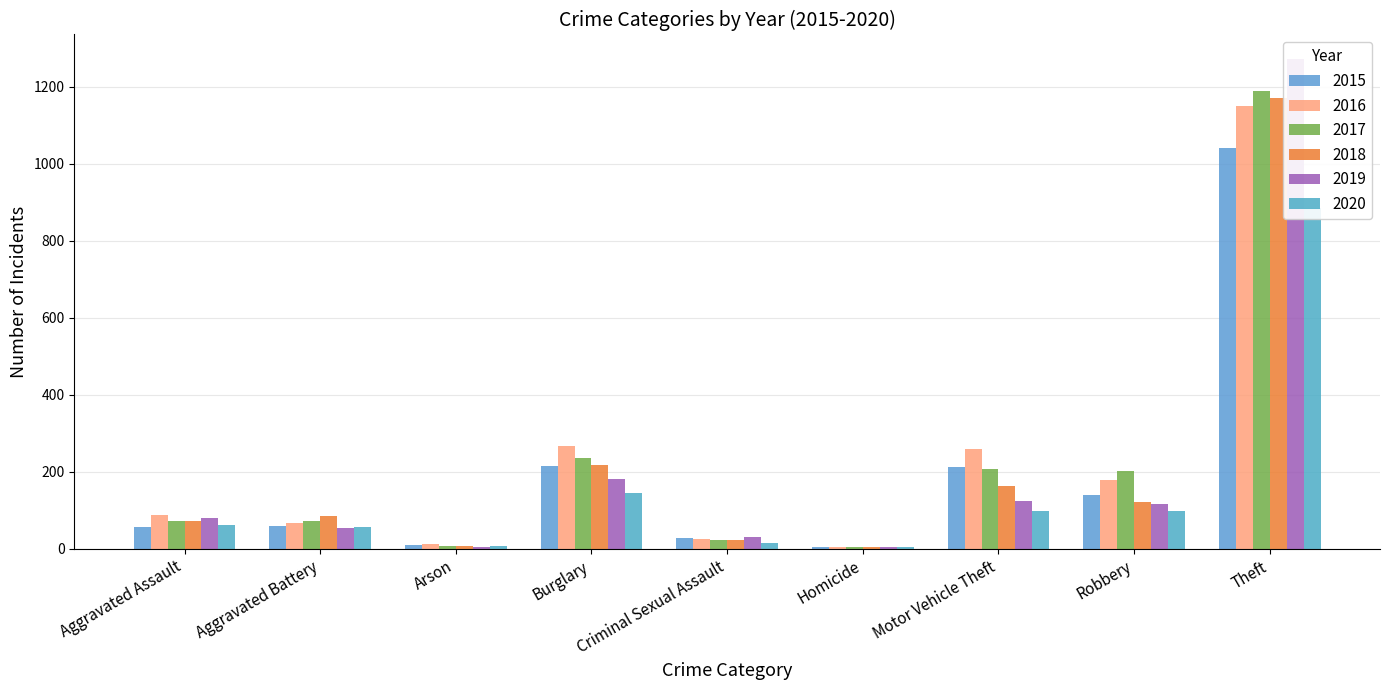

True or false: 2018 has a value of 109 at Aggravated Assault.

False